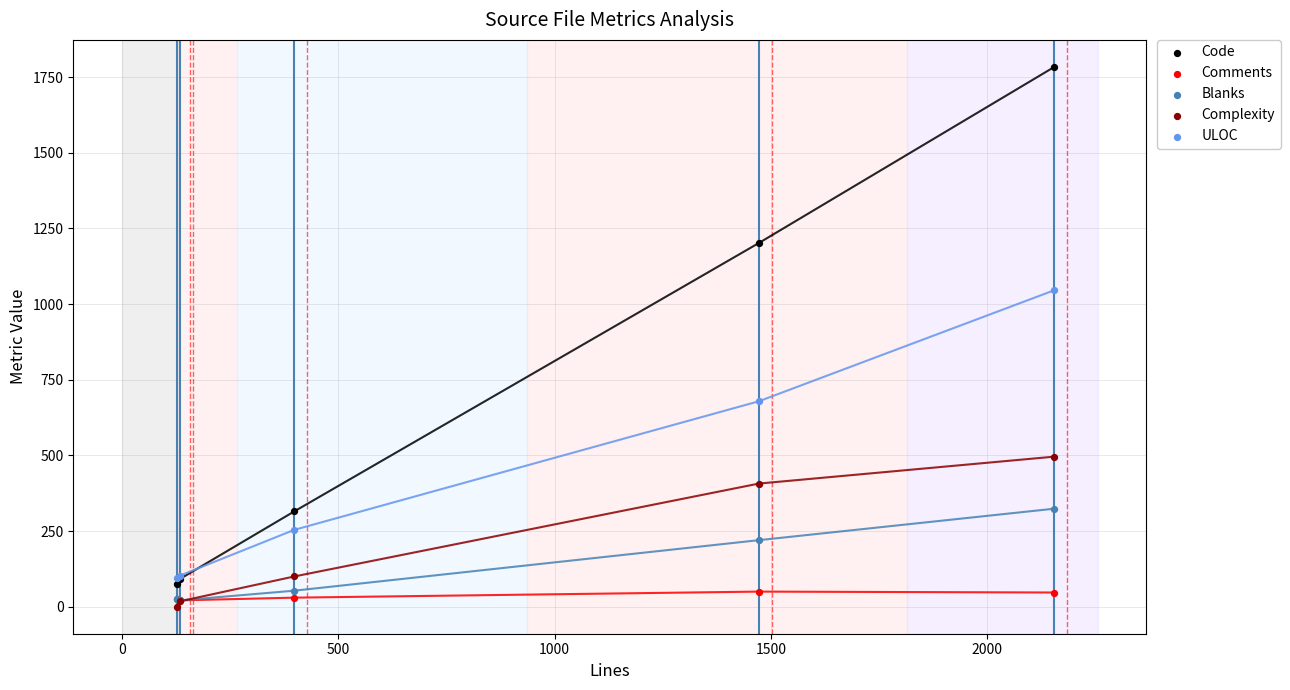

Which series contains the lowest Y value?

Complexity